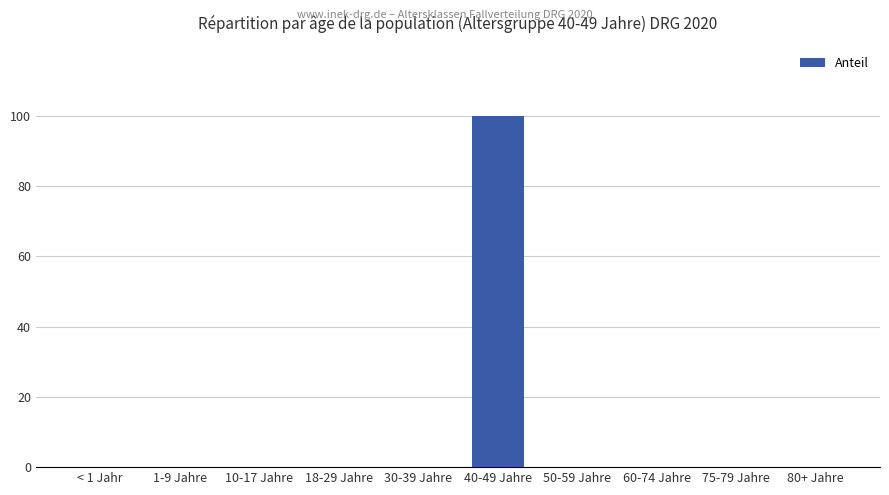

Which category has the highest value across all series?

40-49 Jahre